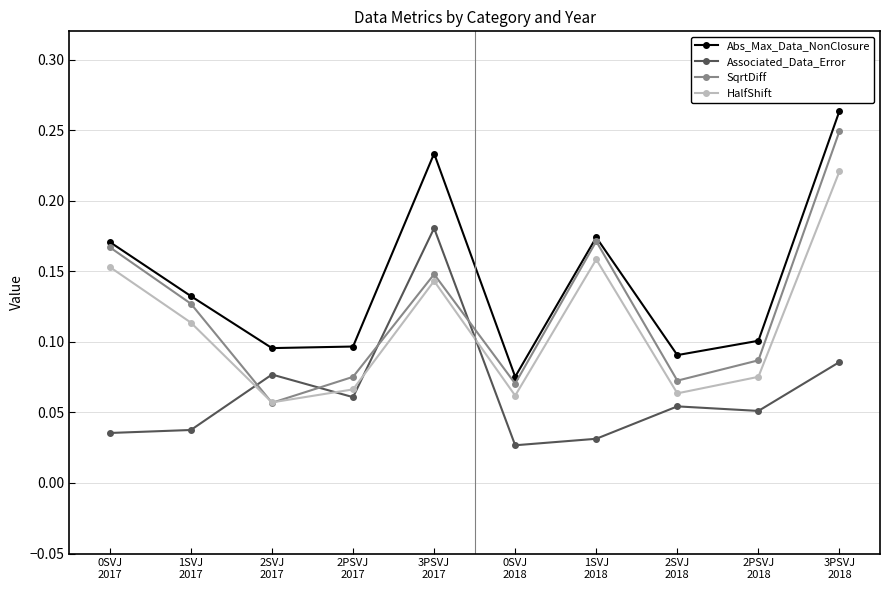

Rank the series at 2SVJ
2018 from lowest to highest value.

Associated_Data_Error, HalfShift, SqrtDiff, Abs_Max_Data_NonClosure